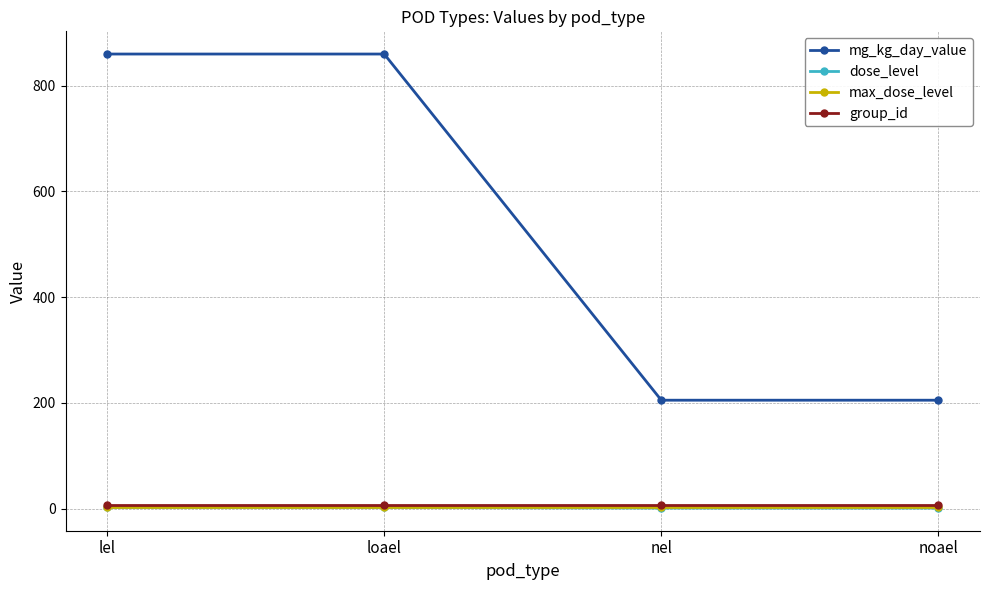

Between loael and nel, which series saw the biggest shift?

mg_kg_day_value